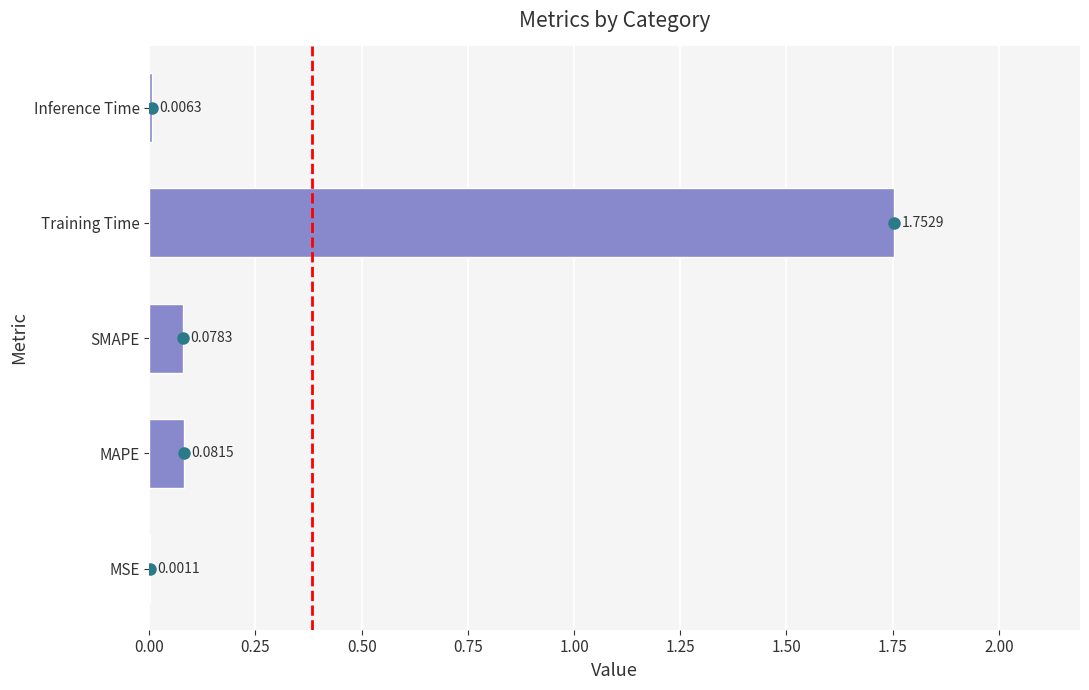

Which has a higher value, Inference Time or MAPE?

MAPE